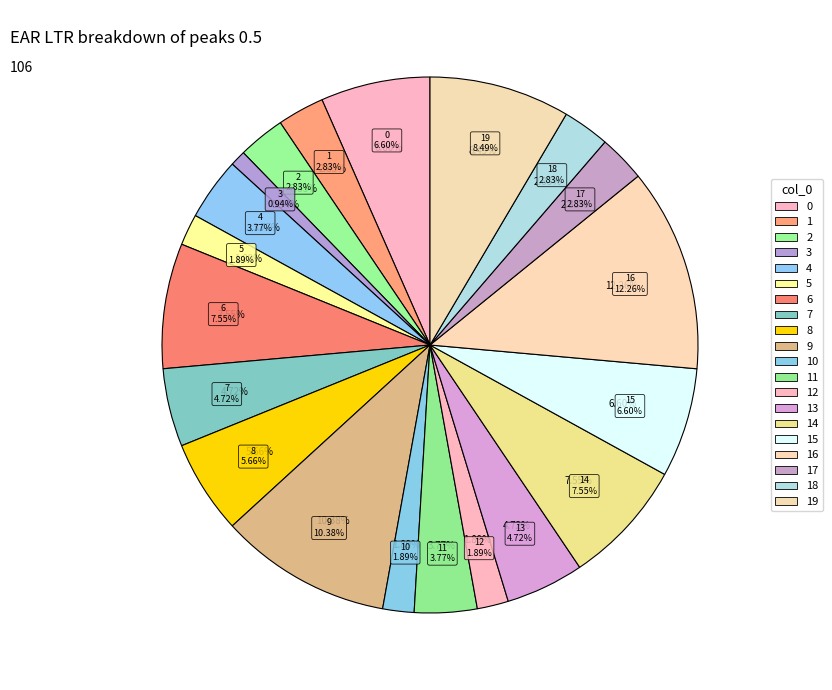

What percentage is the 3 slice, to the nearest percent?

1%